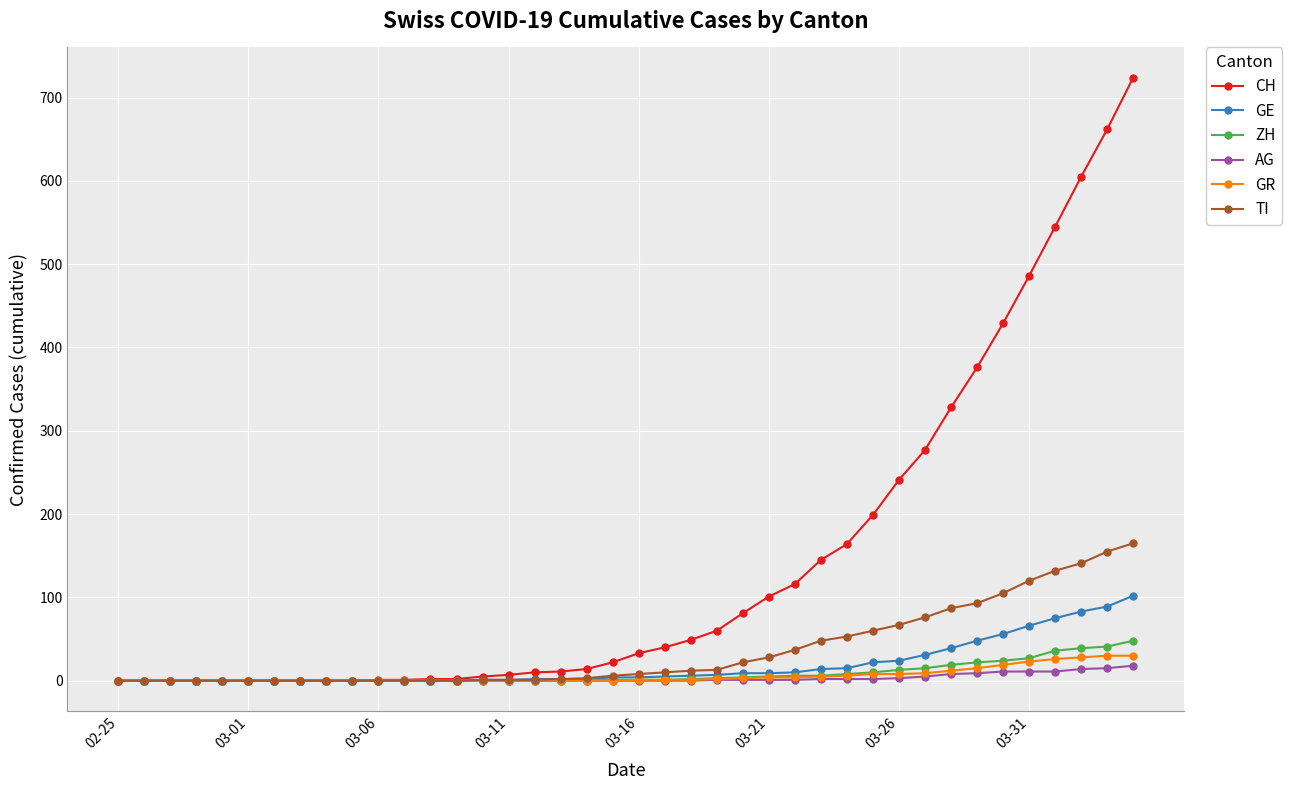

What is the highest value of the GE series?

102